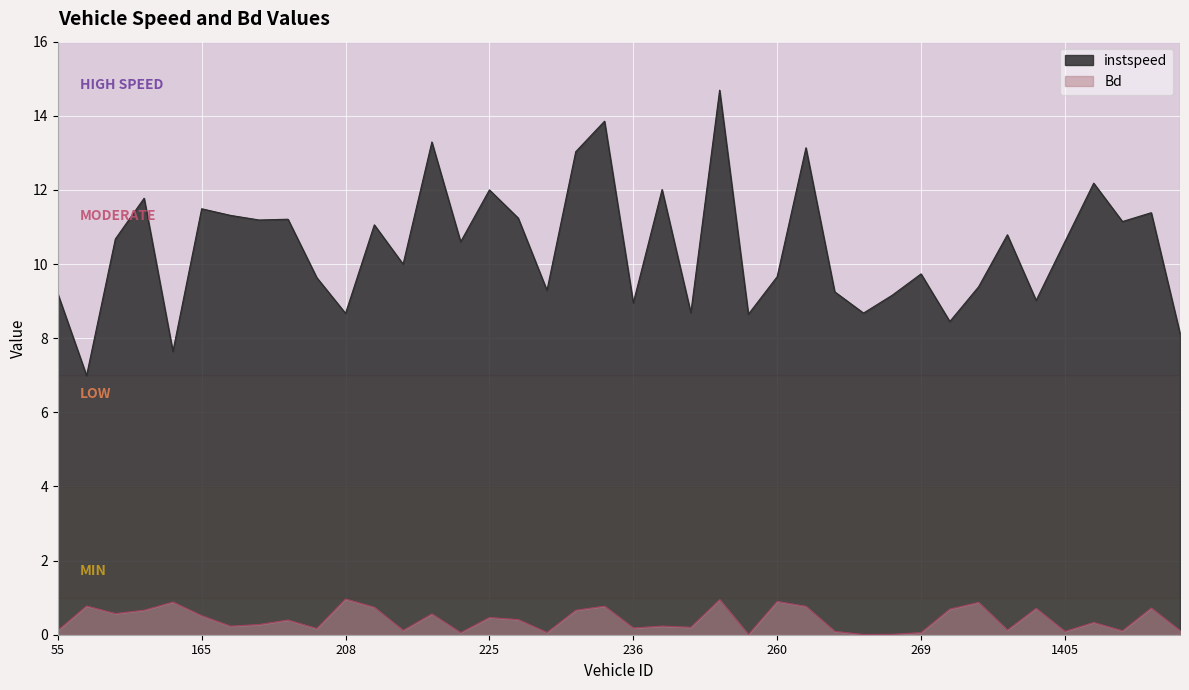

Which series has the largest range (max minus min)?

instspeed